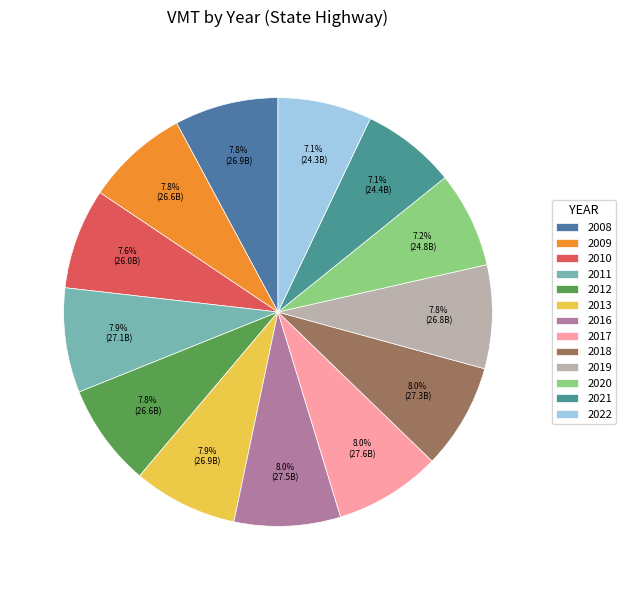

Between 2013 and 2021, which is larger?

2013